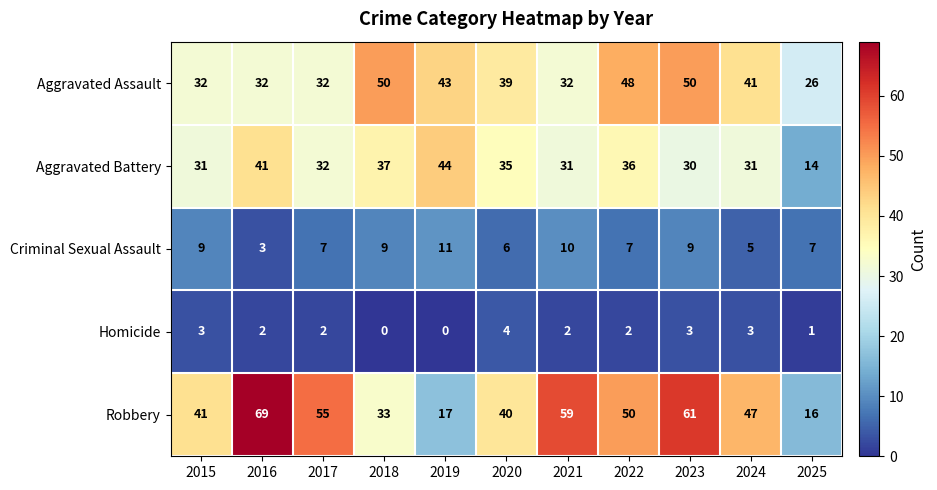

Which series has the largest range (max minus min)?

Robbery